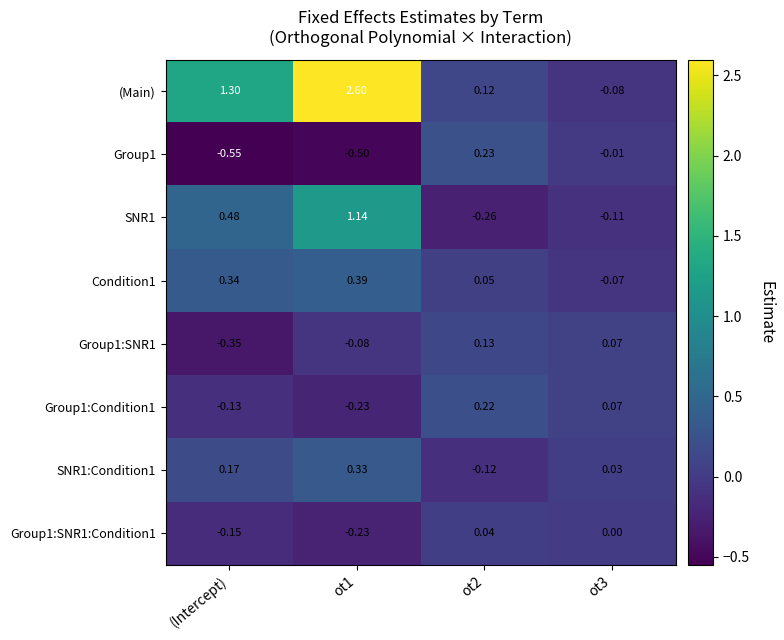

Count the number of categories in the chart.

4